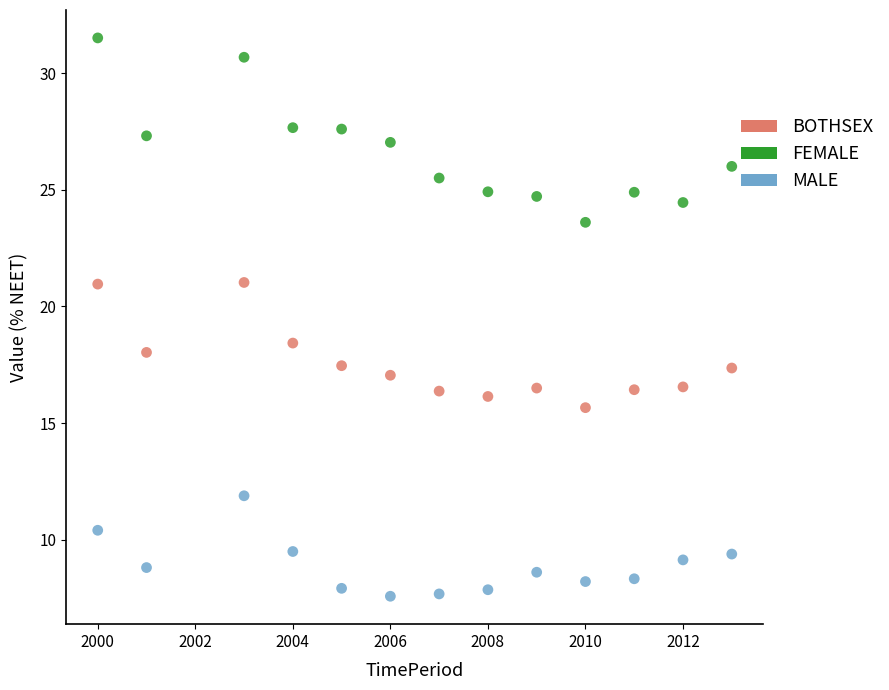

Which series reaches the minimum Y coordinate?

MALE